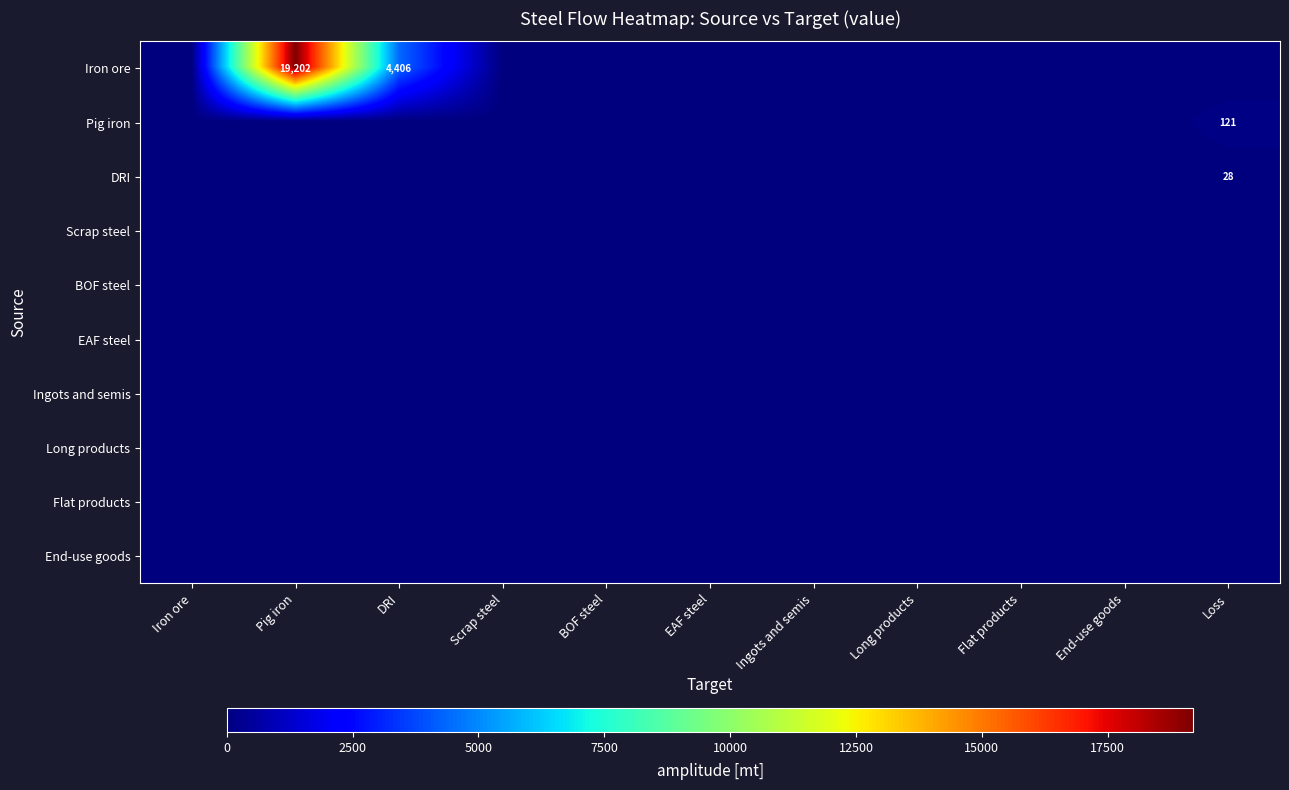

At which label is DRI closest to 13?

Iron ore